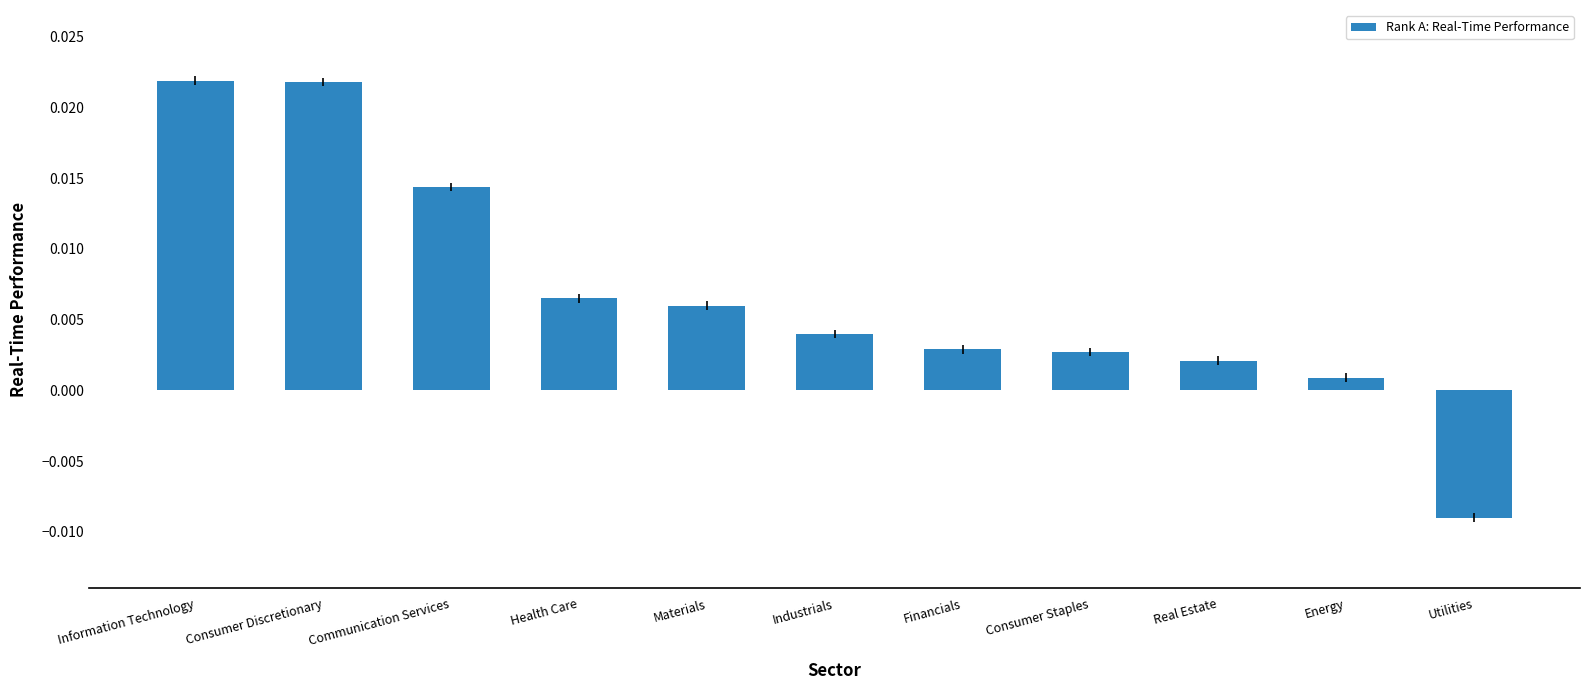

Between Health Care and Energy, which is larger?

Health Care